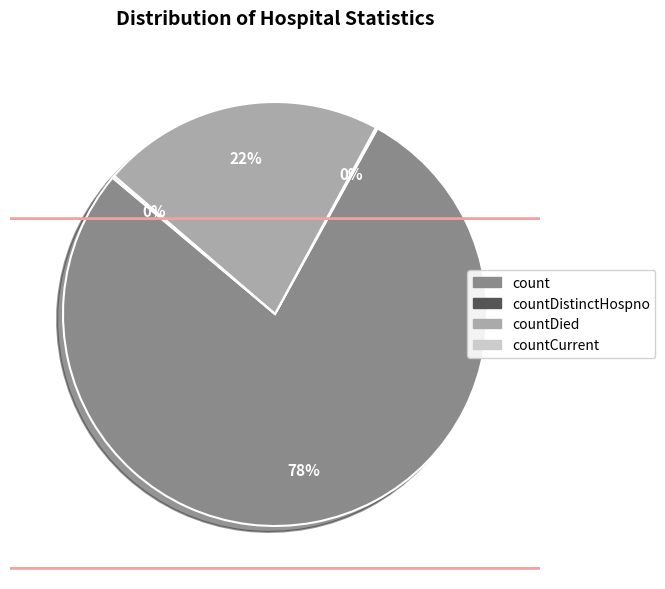

To the nearest percent, what is the average slice percentage?

25%